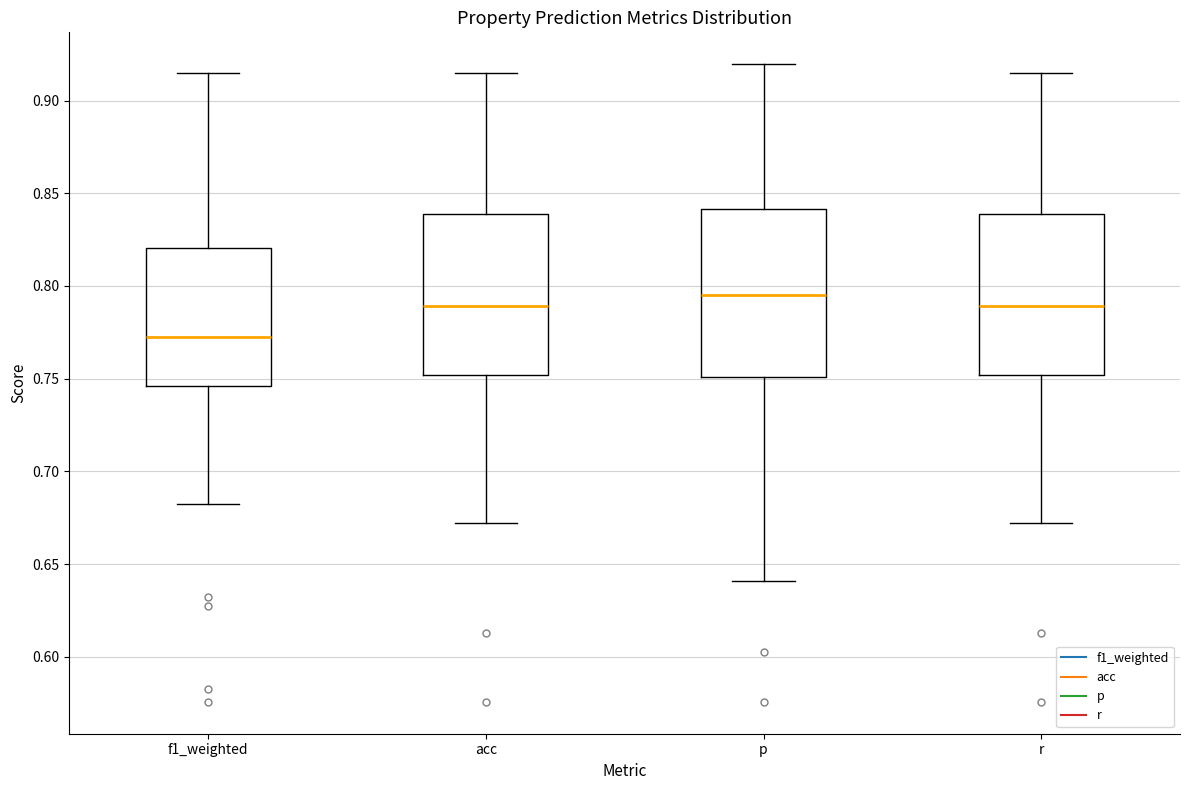

Reading left to right, read every box against the y-axis: the position of its median line, the range the box covers, and the ends of its whiskers. The values are not printed on the chart, so give them approximately, as read against the axis.

f1_weighted: median 0.770, box 0.745 to 0.820, whiskers 0.680 to 0.915
acc: median 0.790, box 0.750 to 0.840, whiskers 0.670 to 0.915
p: median 0.795, box 0.750 to 0.840, whiskers 0.640 to 0.920
r: median 0.790, box 0.750 to 0.840, whiskers 0.670 to 0.915